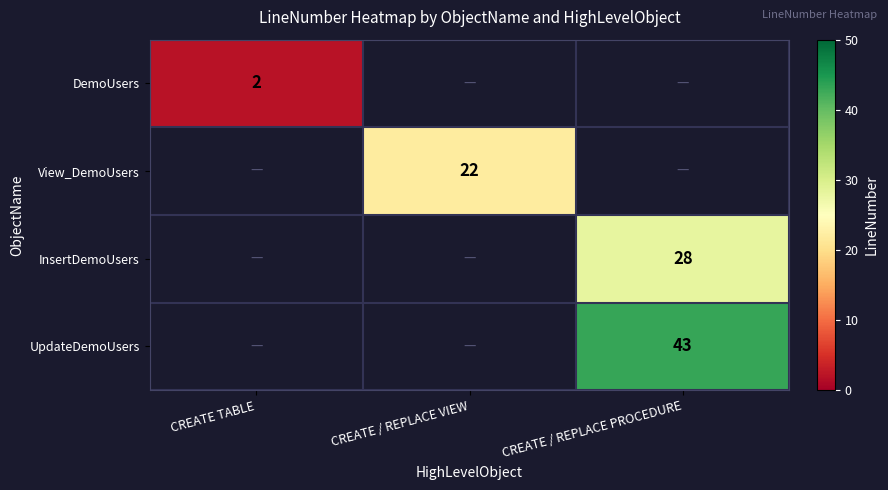

Which label corresponds to the smallest value in the chart?

CREATE TABLE